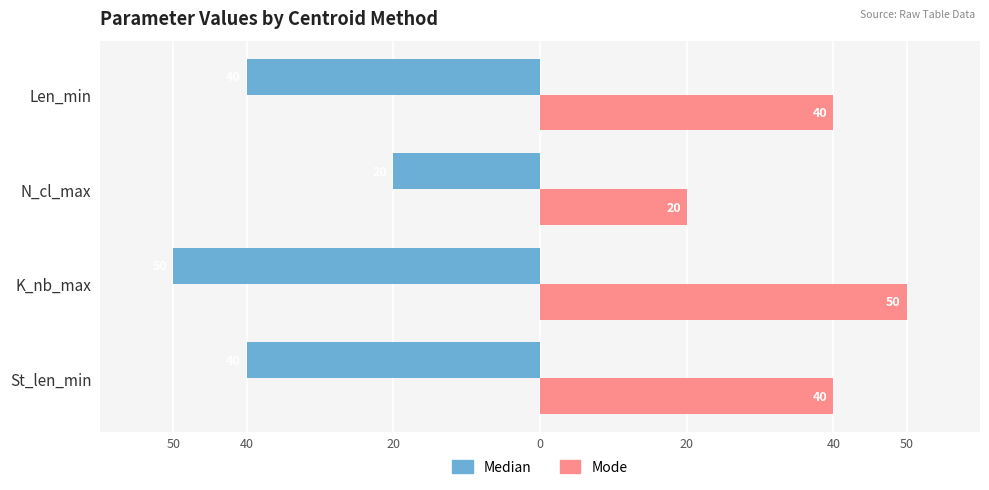

What is the minimum value for Mode?

20